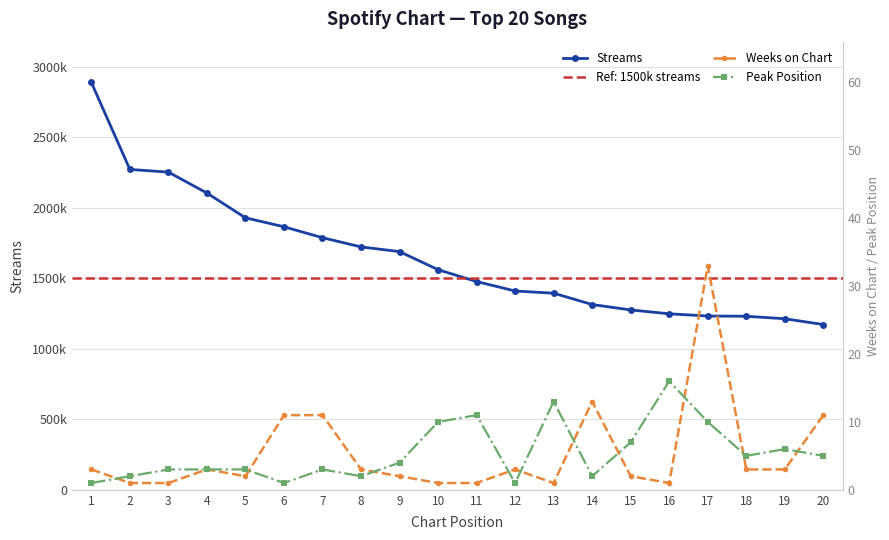

What is the sum of the Streams values at 15 and 19?

2487440